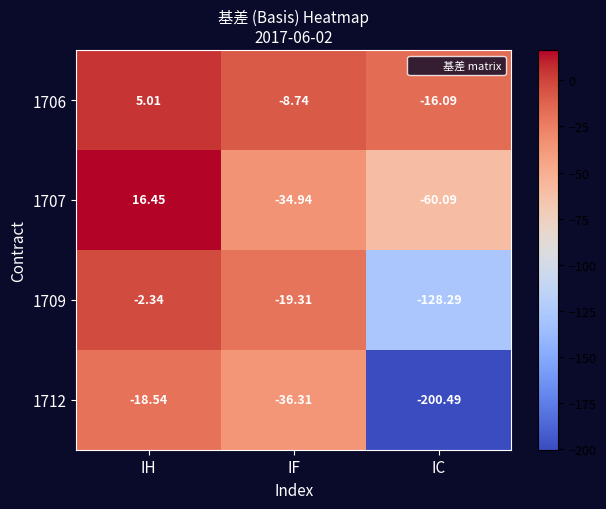

Between IH and IF, which series saw the biggest shift?

1707